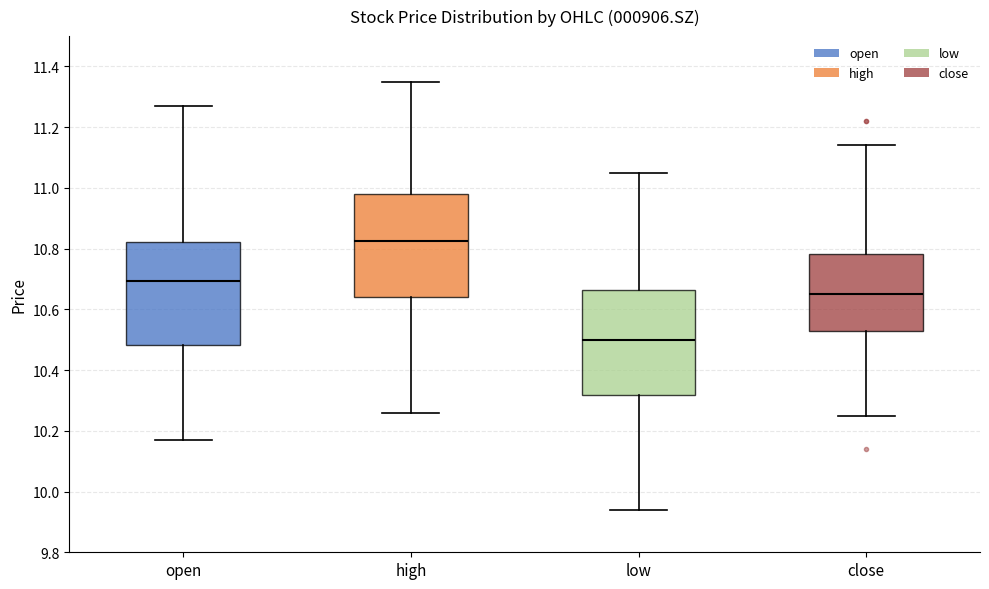

Reading left to right, read every box against the y-axis: the position of its median line, the range the box covers, and the ends of its whiskers. The values are not printed on the chart, so give them approximately, as read against the axis.

open: median 10.70, box 10.48 to 10.82, whiskers 10.18 to 11.28
high: median 10.82, box 10.64 to 10.98, whiskers 10.26 to 11.36
low: median 10.50, box 10.32 to 10.66, whiskers 9.94 to 11.06
close: median 10.66, box 10.52 to 10.78, whiskers 10.26 to 11.14